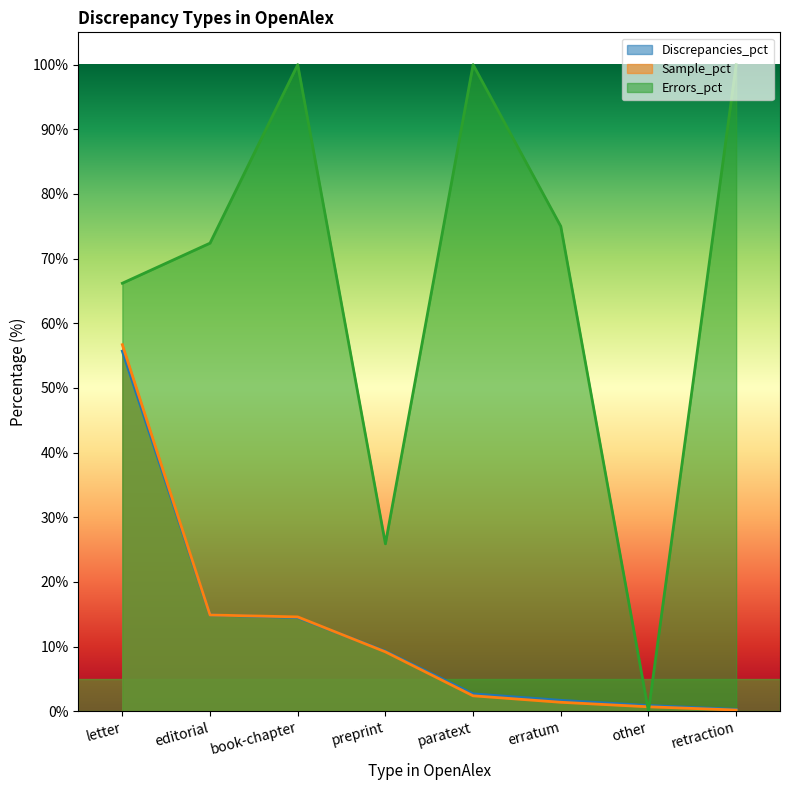

What is the value of the Sample_pct point at the 8th from the left?

0.2